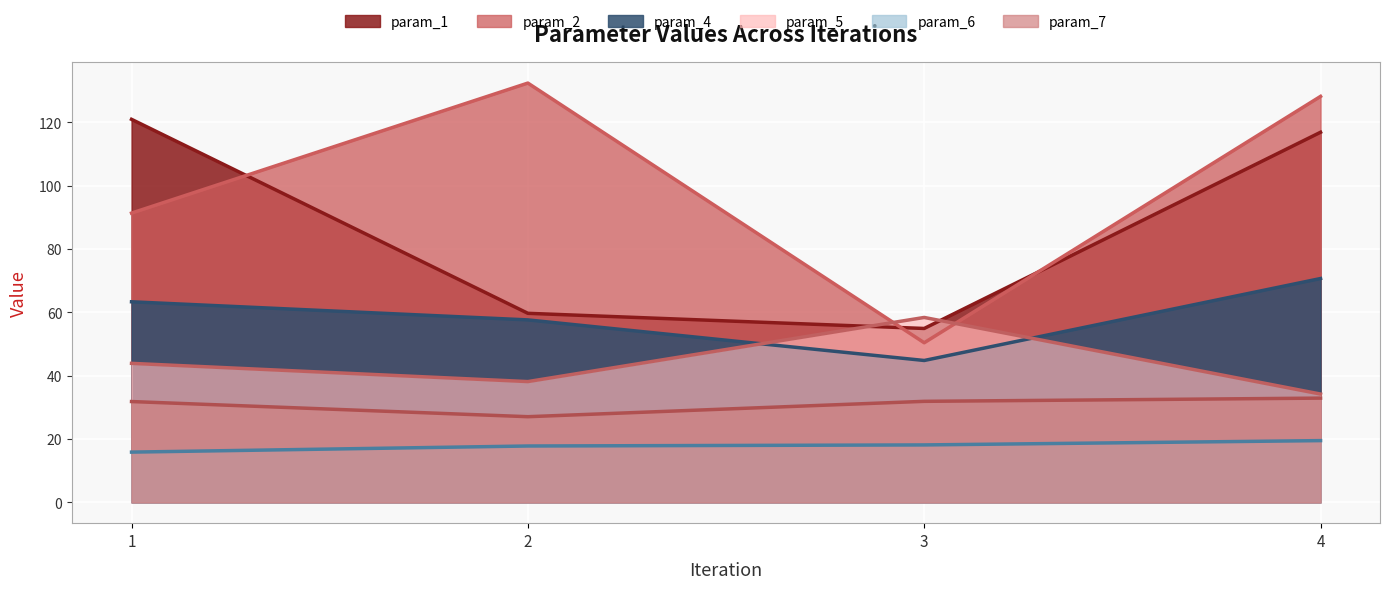

Where does the param_2 series first go above 128?

2